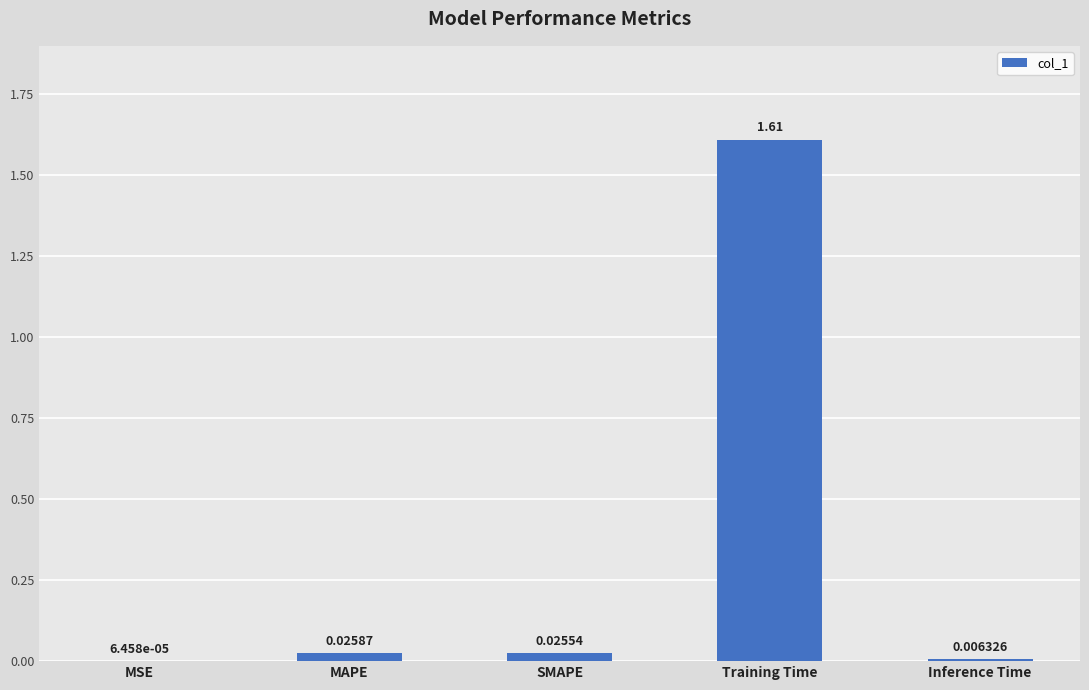

At which label is the value closest to 0?

MSE